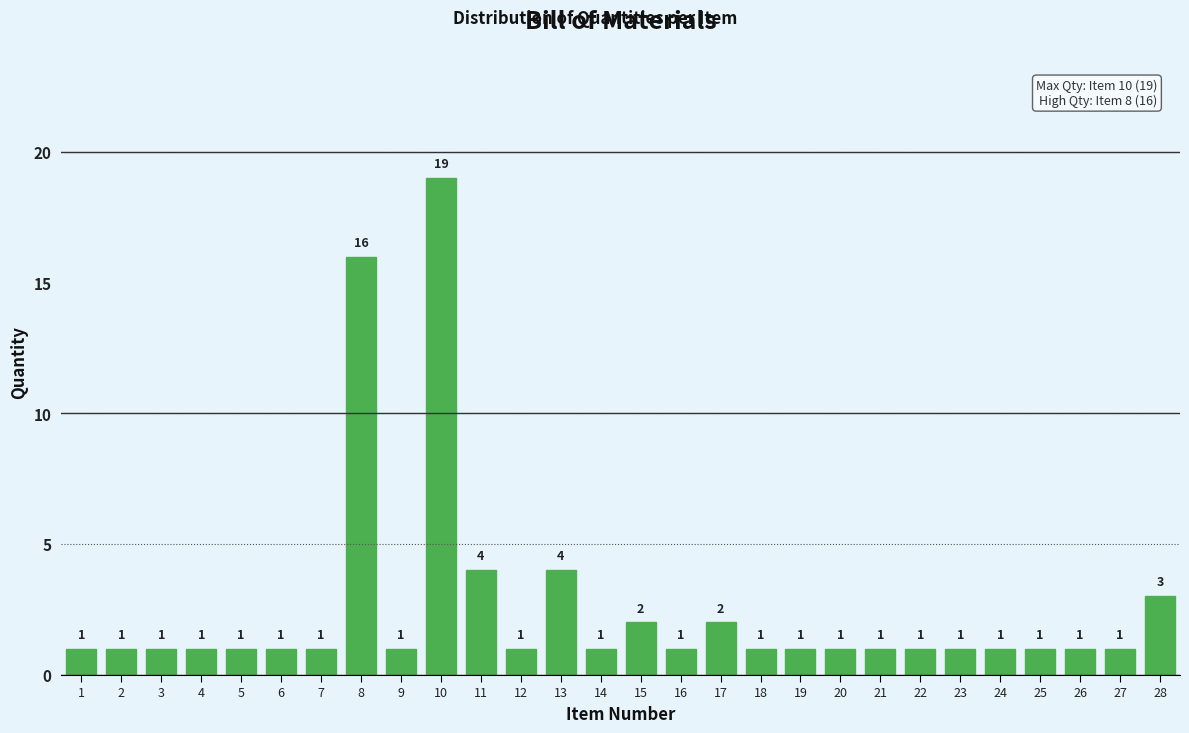

Reading right to left, what are all the values shown in this chart?

3	1	1	1	1	1	1	1	1	1	1	2	1	2	1	4	1	4	19	1	16	1	1	1	1	1	1	1